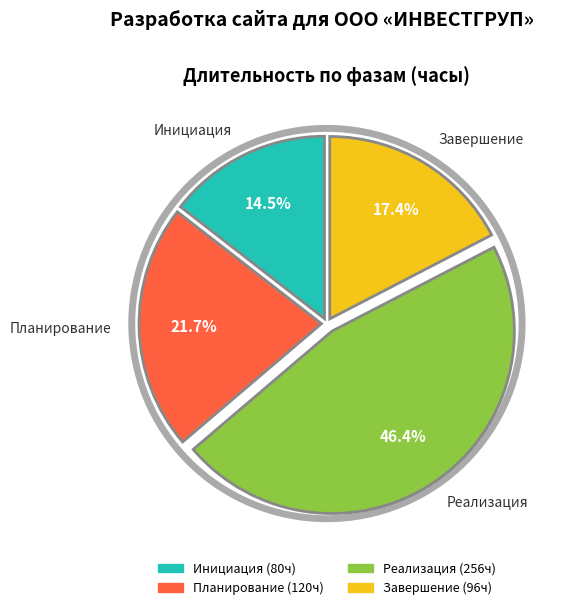

The Завершение slice represents 3% of the pie. True or false?

False